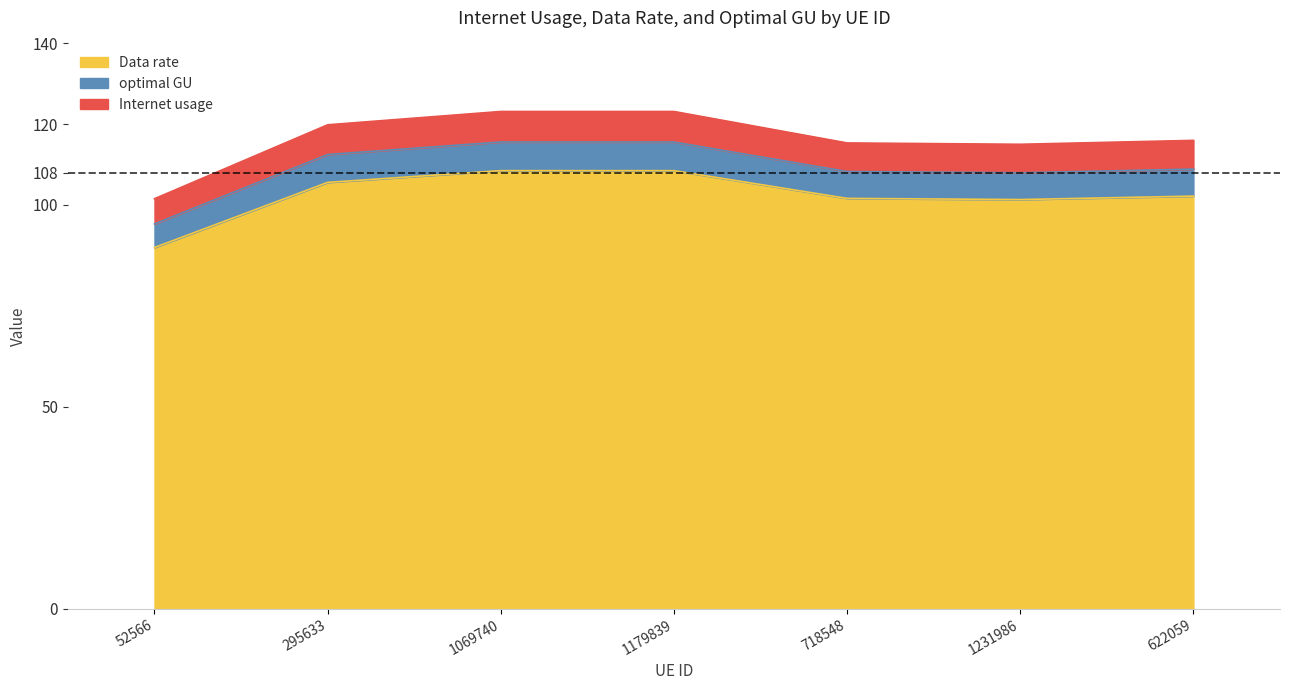

At which label is optimal GU closest to 98?

1231986